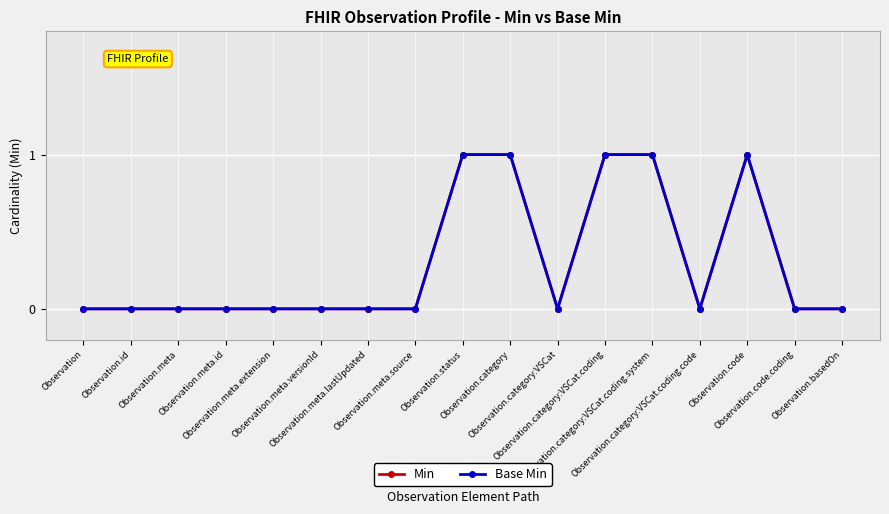

Does the chart have visible grid lines?

Yes